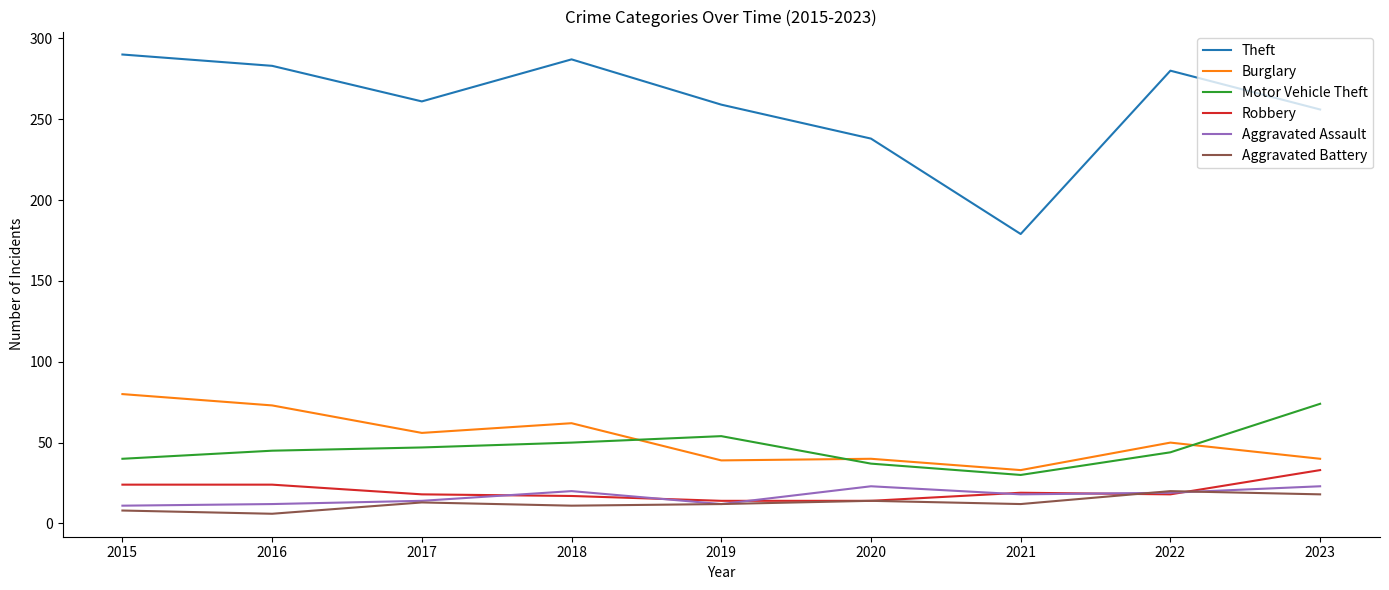

List the series in order of their peak value, lowest first.

Aggravated Battery, Aggravated Assault, Robbery, Motor Vehicle Theft, Burglary, Theft